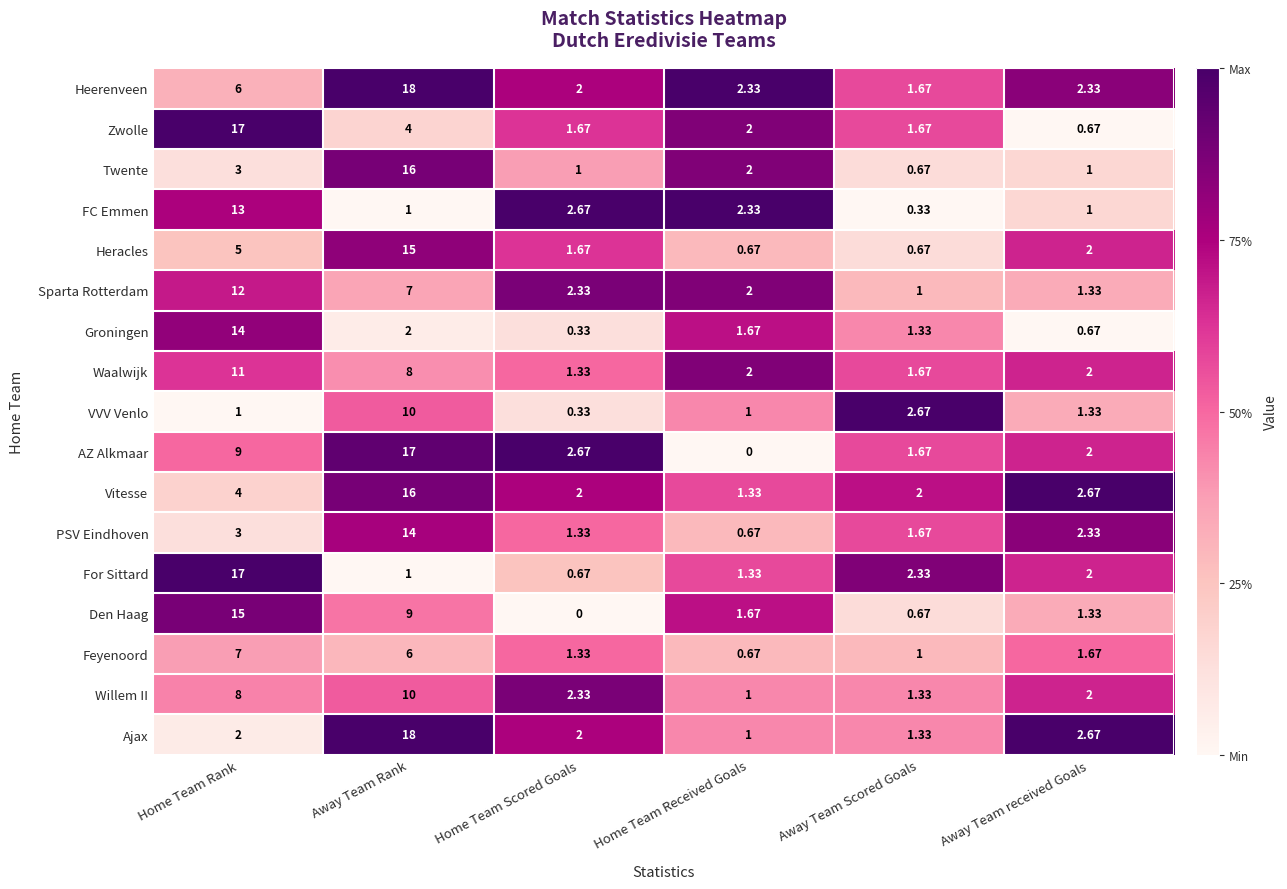

List the labels in order of Sparta Rotterdam value, largest first.

Home Team Rank, Away Team Rank, Home Team Scored Goals, Home Team Received Goals, Away Team received Goals, Away Team Scored Goals